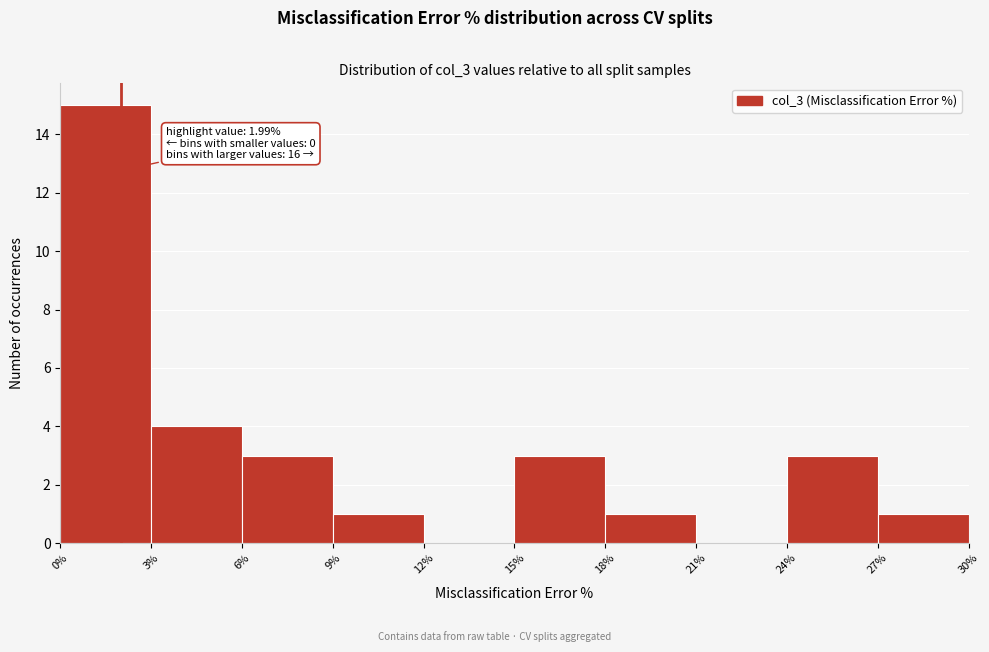

Which range on the x-axis has the tallest bar?

0% to 3%